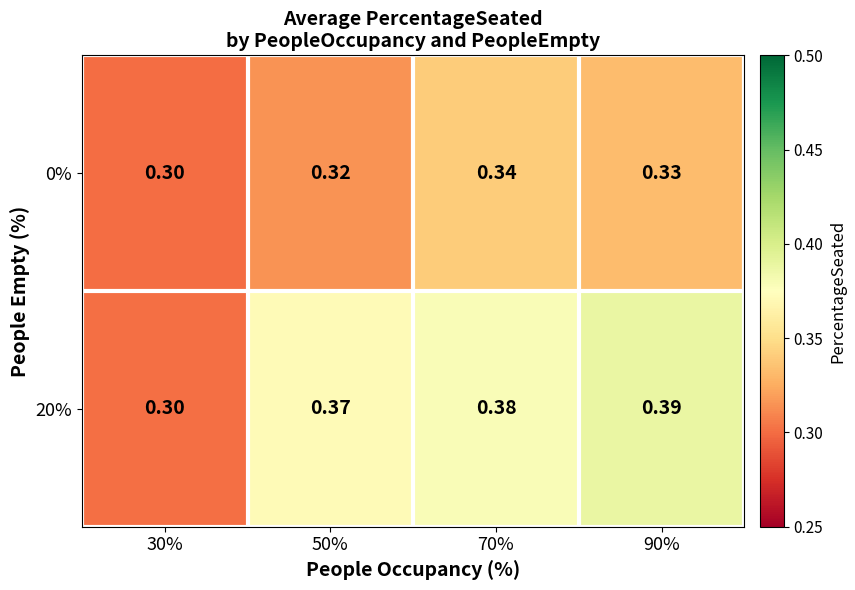

At how many categories does at least one series exceed 0?

4